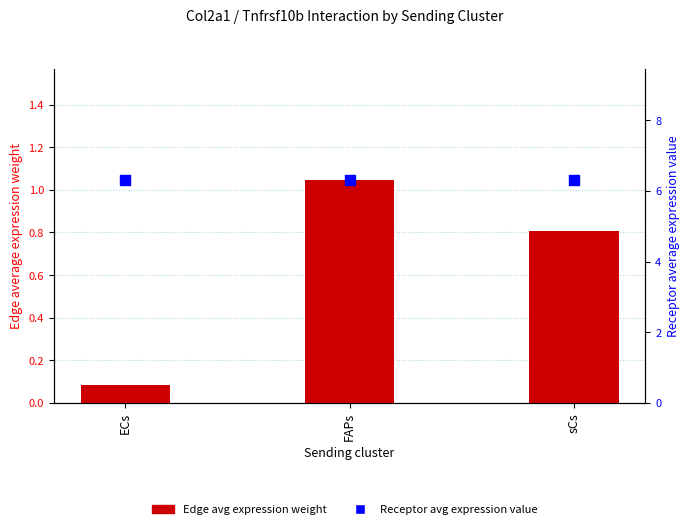

At how many categories does at least one series exceed 3?

3